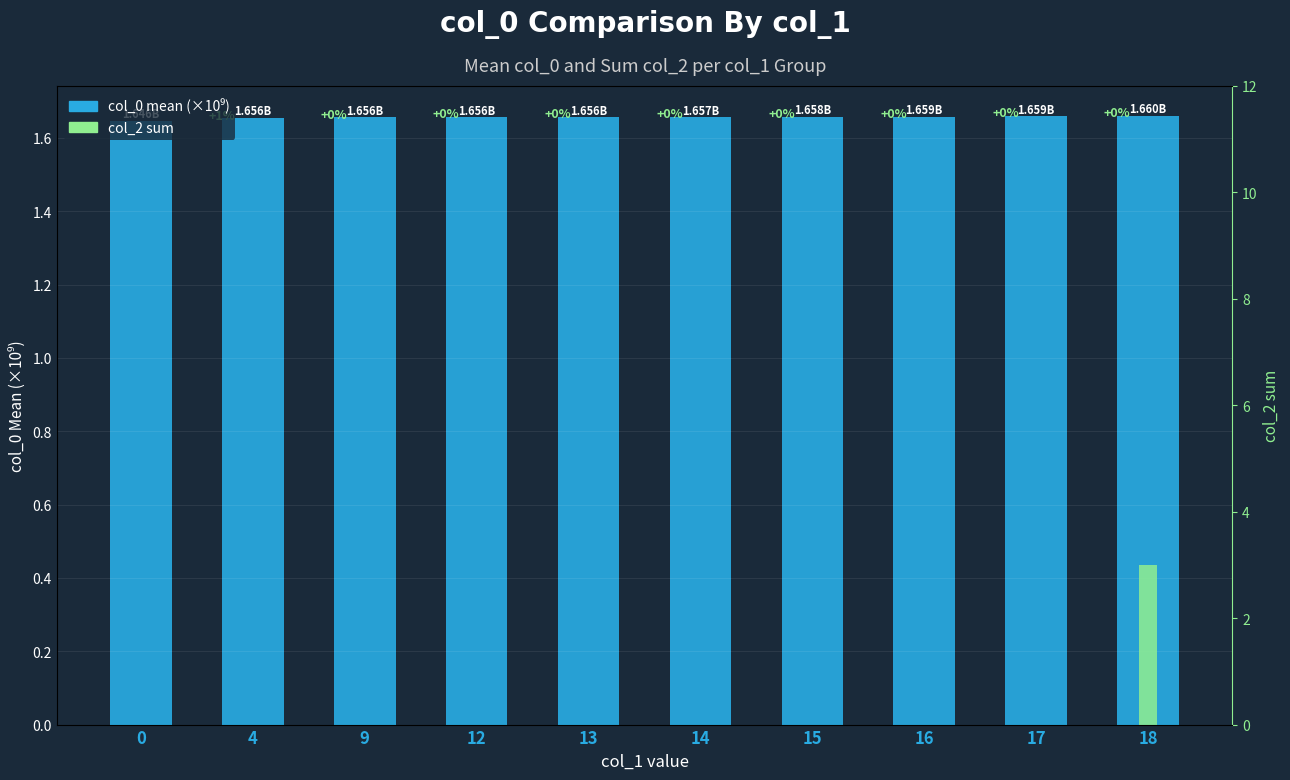

True or false: col_2 (sum) has a value of 0.0 at 4.

True